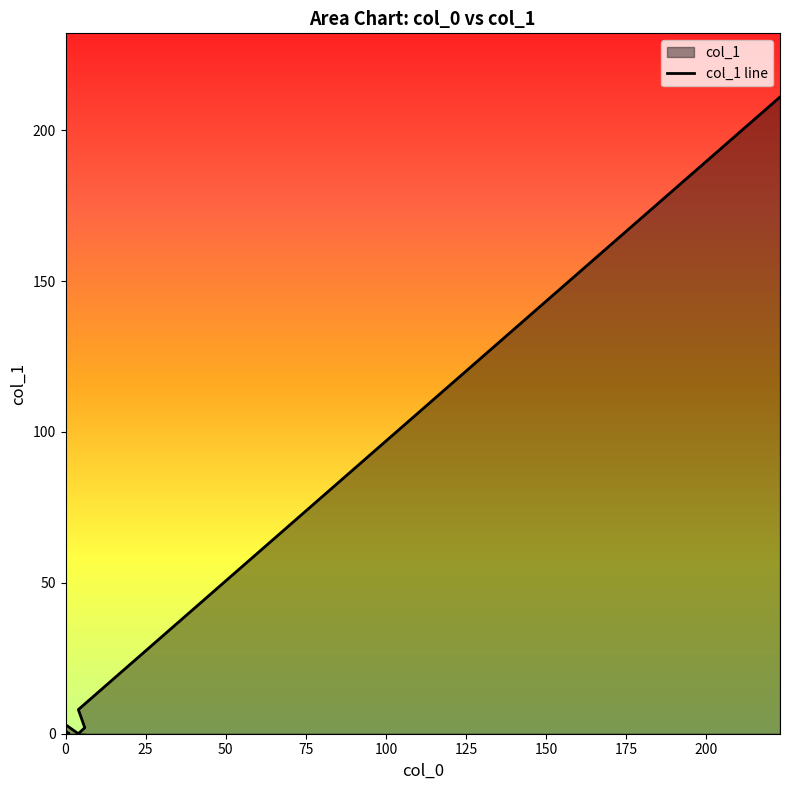

What is the greatest value displayed?

211